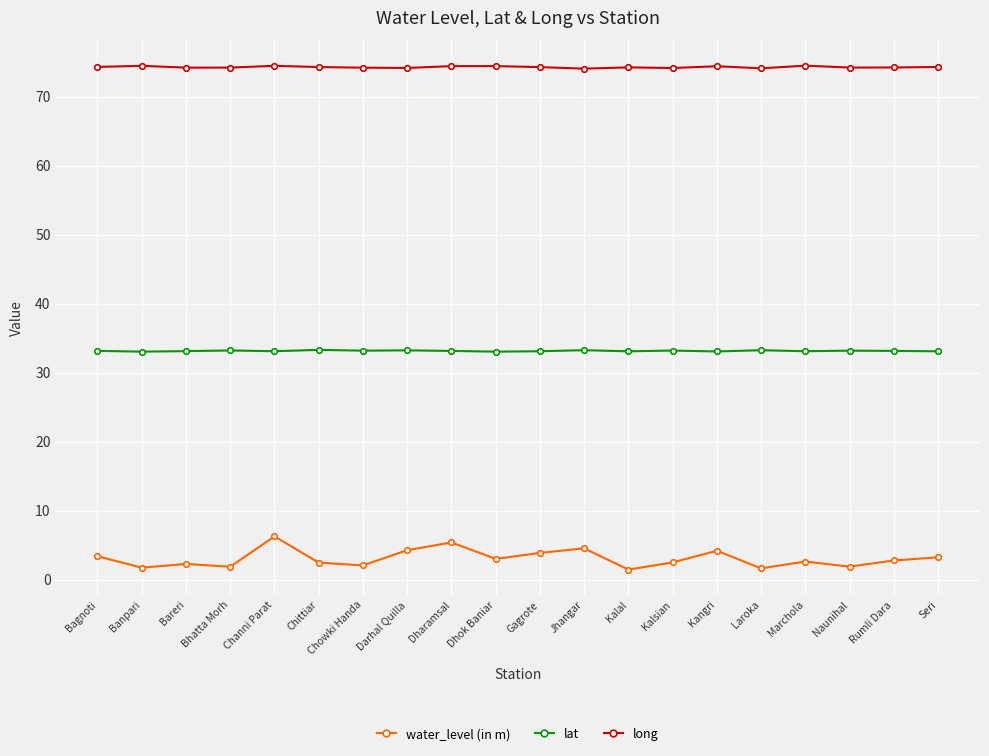

What is the label of the 3rd point from the right?

Naunihal